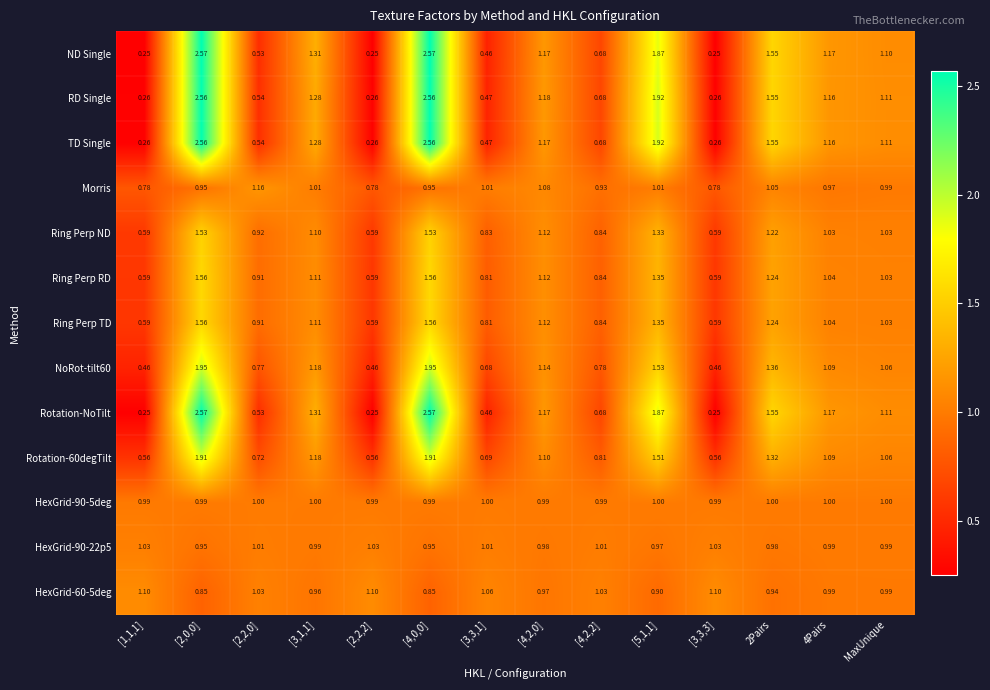

At which label is TD Single closest to 1?

MaxUnique